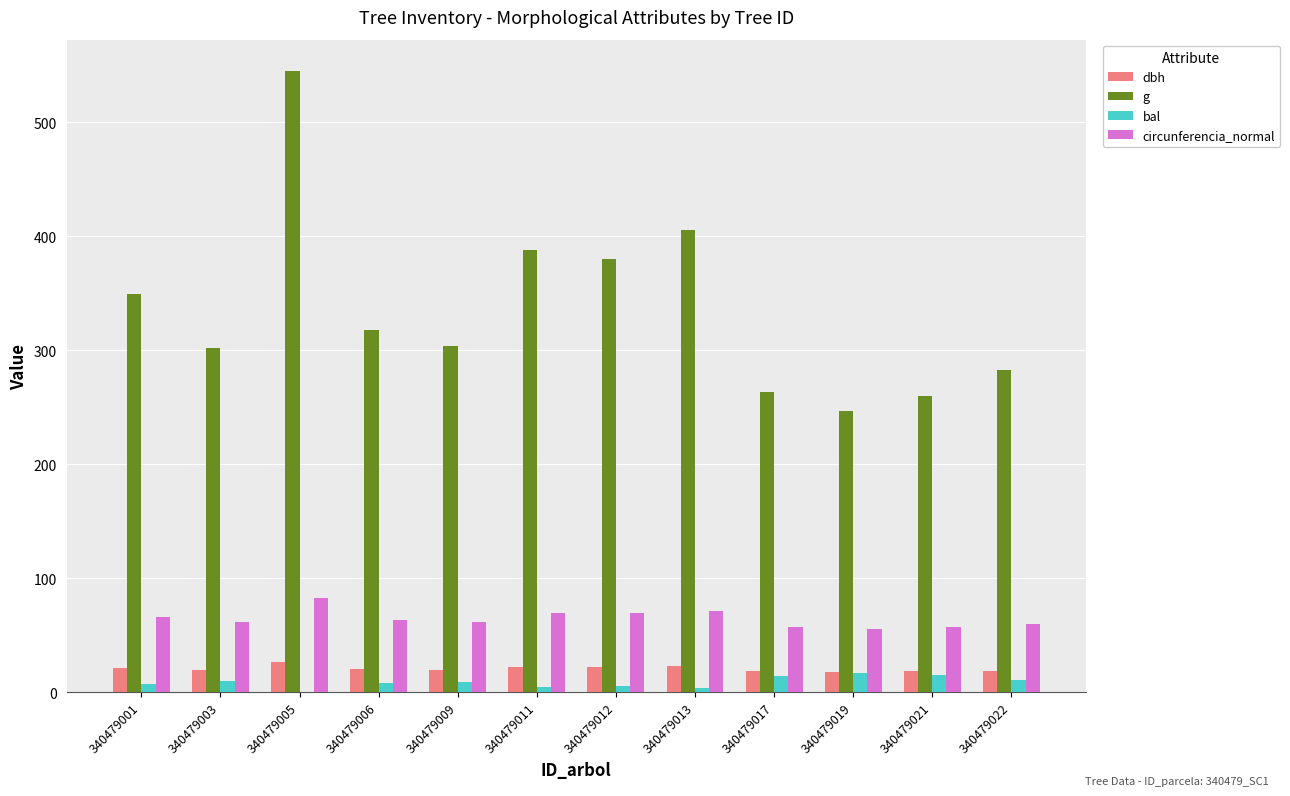

What is the sum of all bal values?

105.6